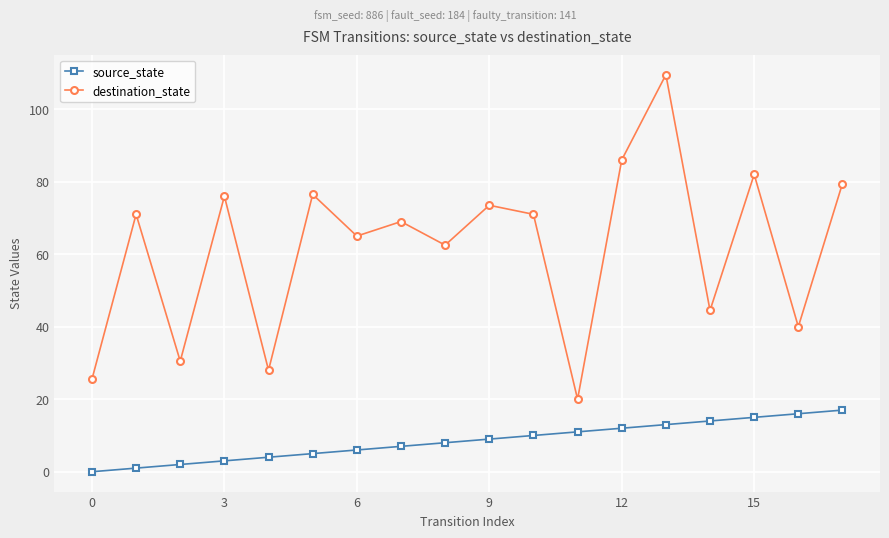

What is the value of the source_state point at the 17th from the left?

16.0